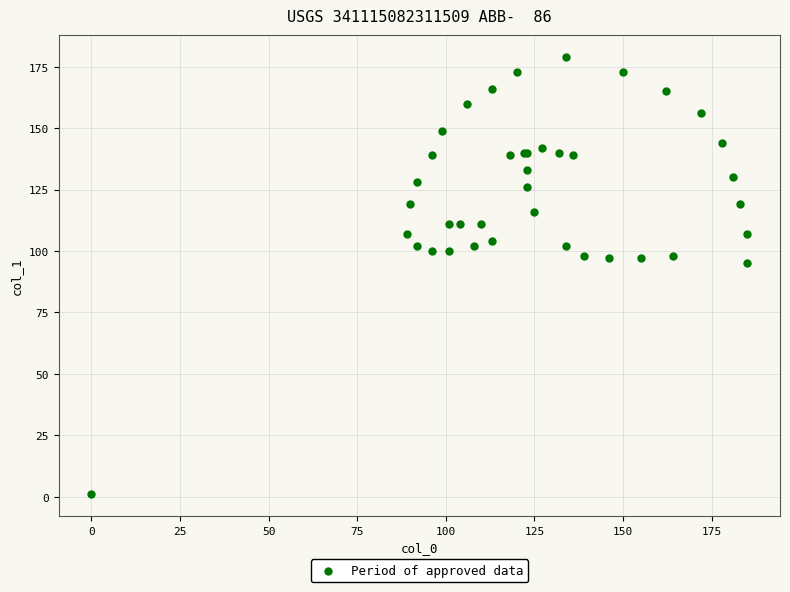

What Y value in the scatter plot is closest to 90?

95